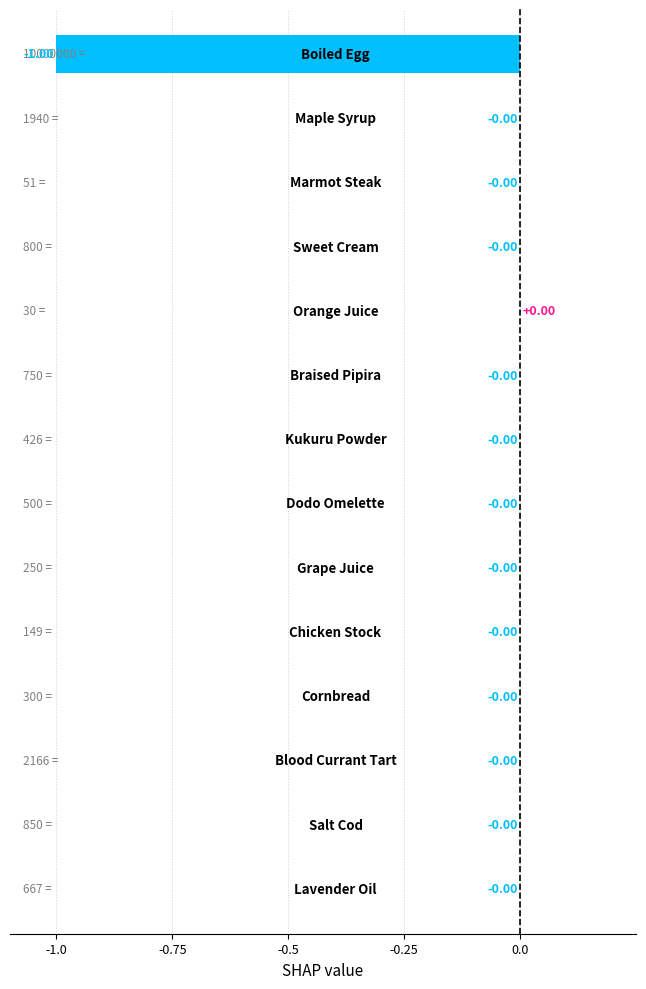

What is the sum of all values?

-1.0